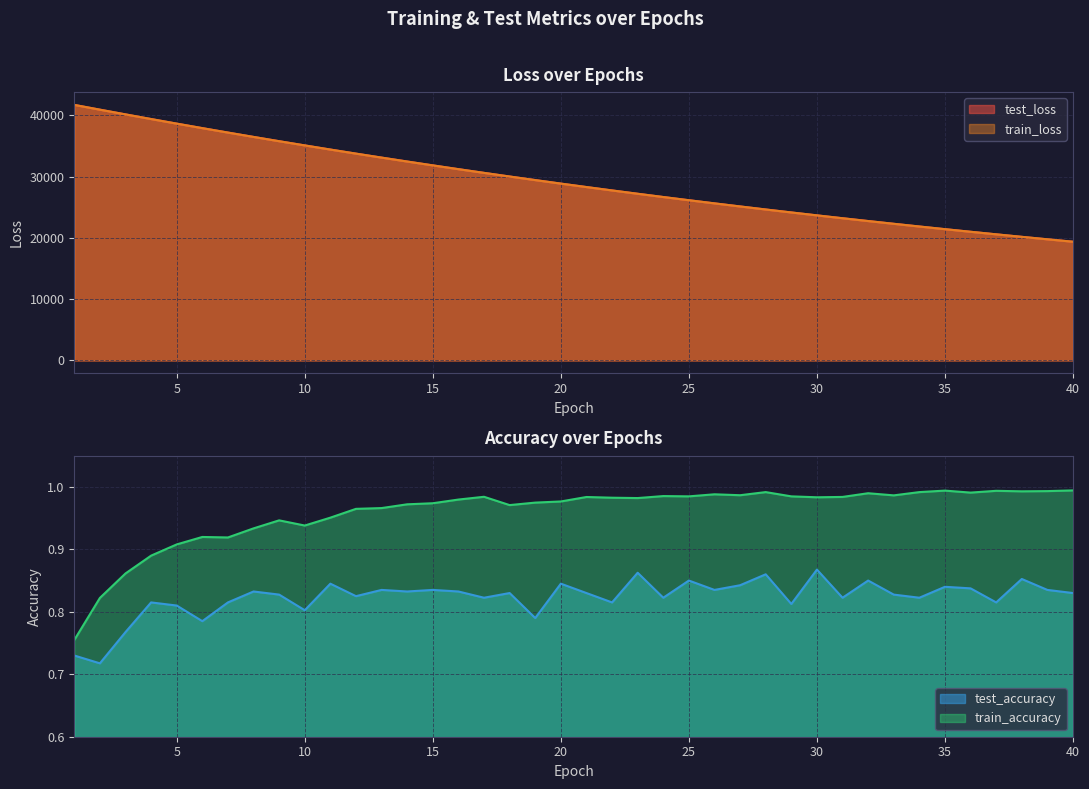

What is the total value across all series at 6?

75845.8